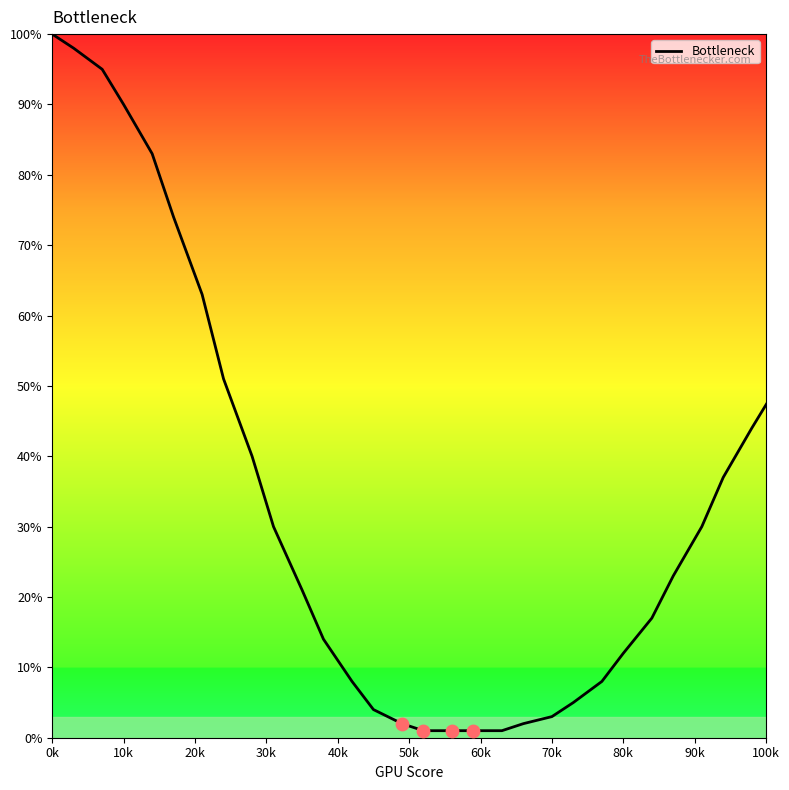

What is the greatest value displayed?

100